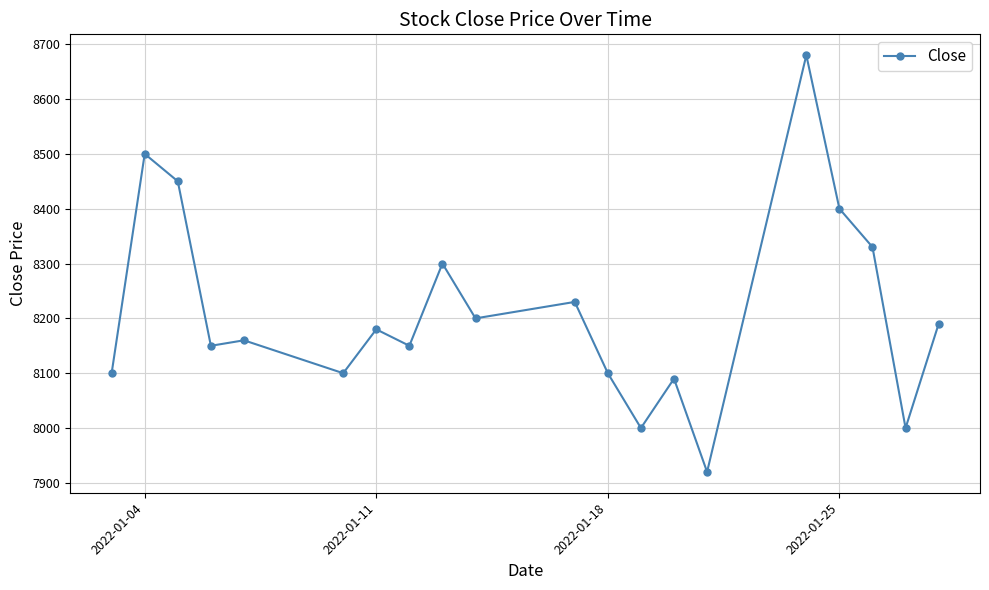

What is the value of the 14th point from the left?

8090